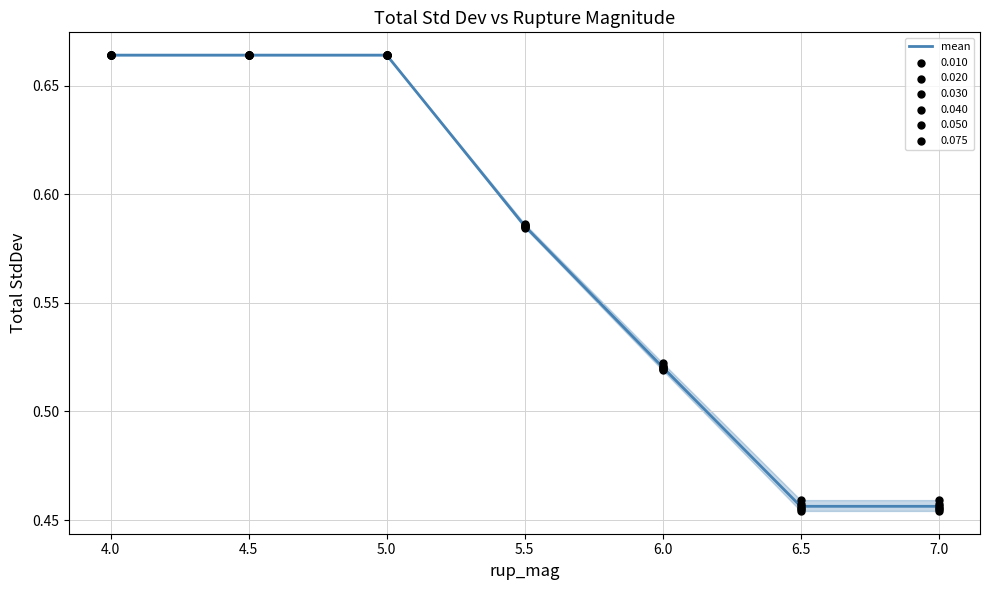

The mean series shows 0.8 at 6.5. True or false?

False